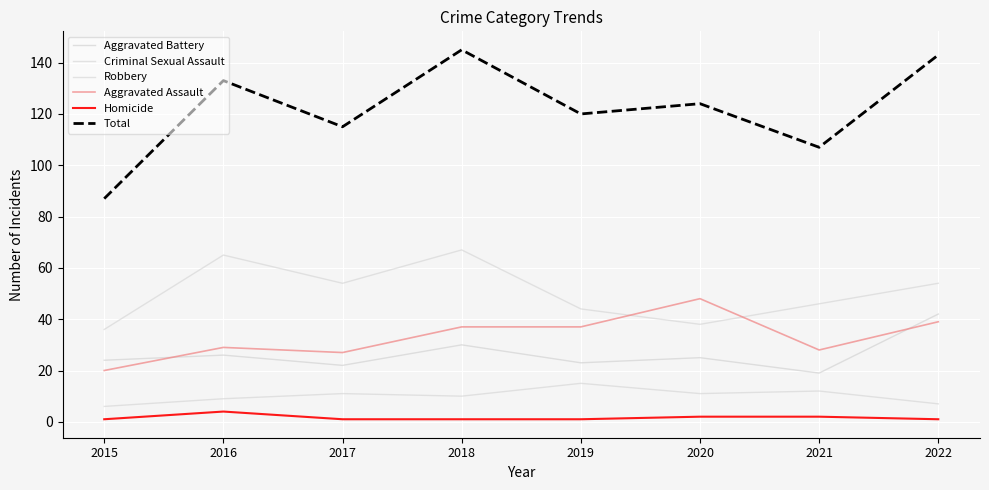

How many lines are shown in the chart?

6